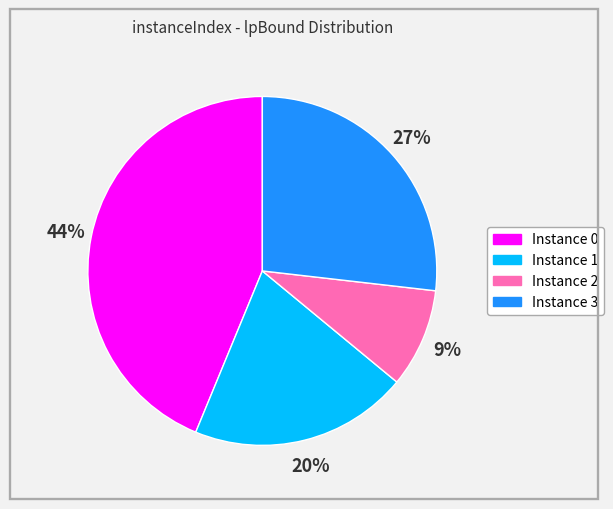

What percentage is the Instance 3 slice, to the nearest percent?

27%